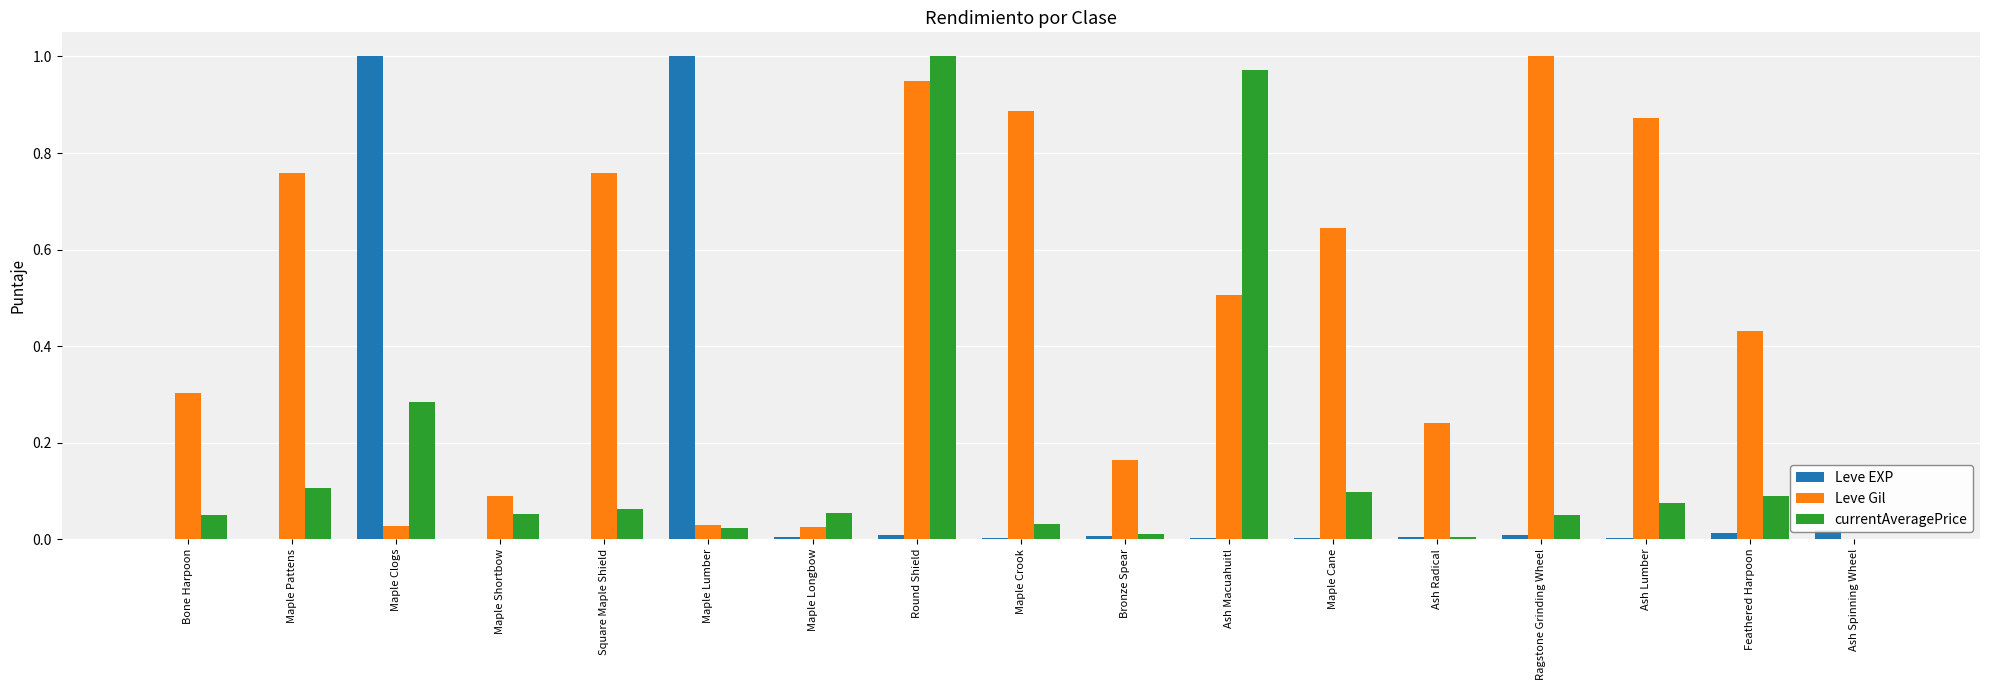

True or false: Leve Gil has a value of 0.3 at Bone Harpoon.

True